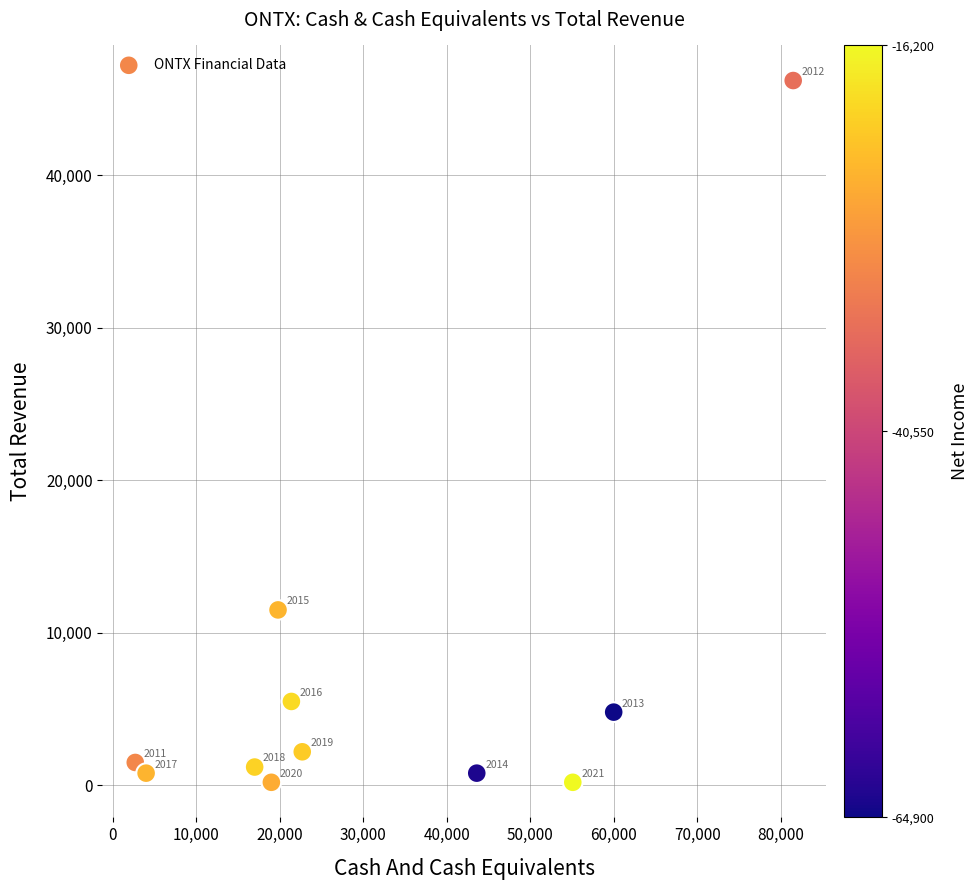

What Y value in the scatter plot is closest to 23200?

11500